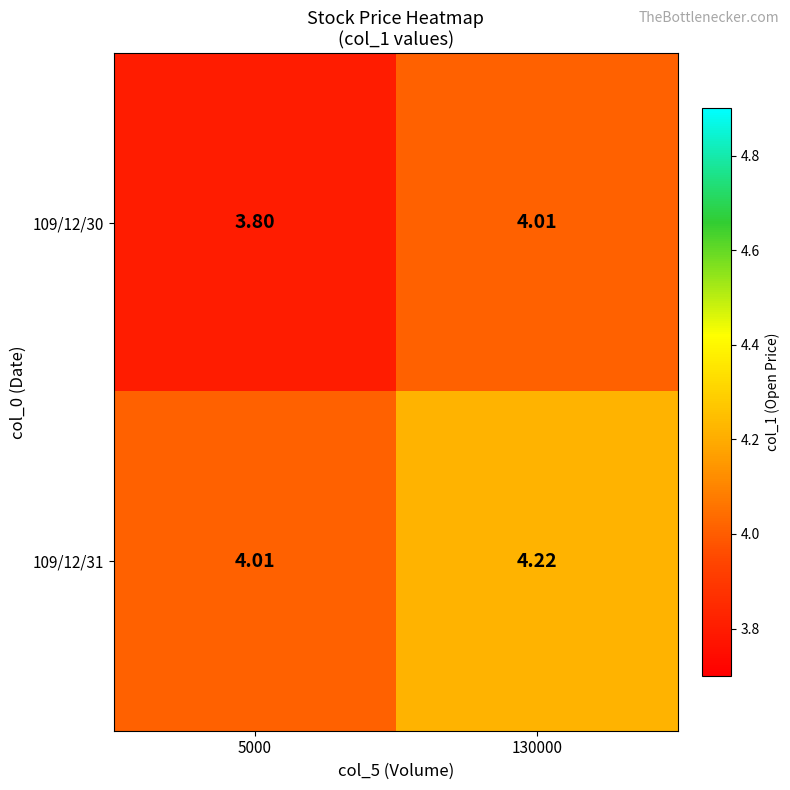

How many categories are shown in the chart?

2